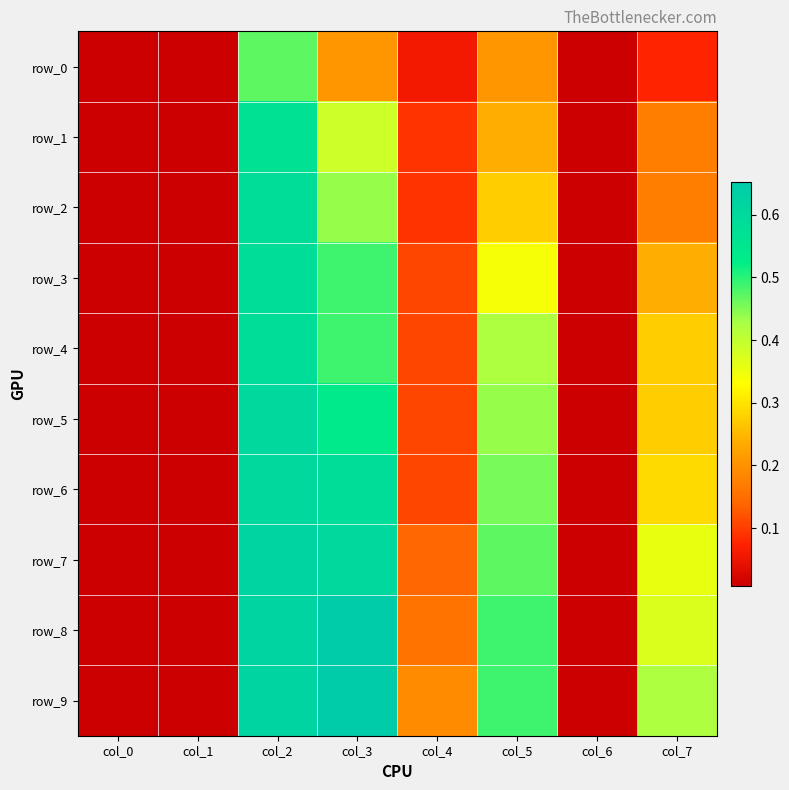

Where is row_6 nearest to the value 0?

col_0